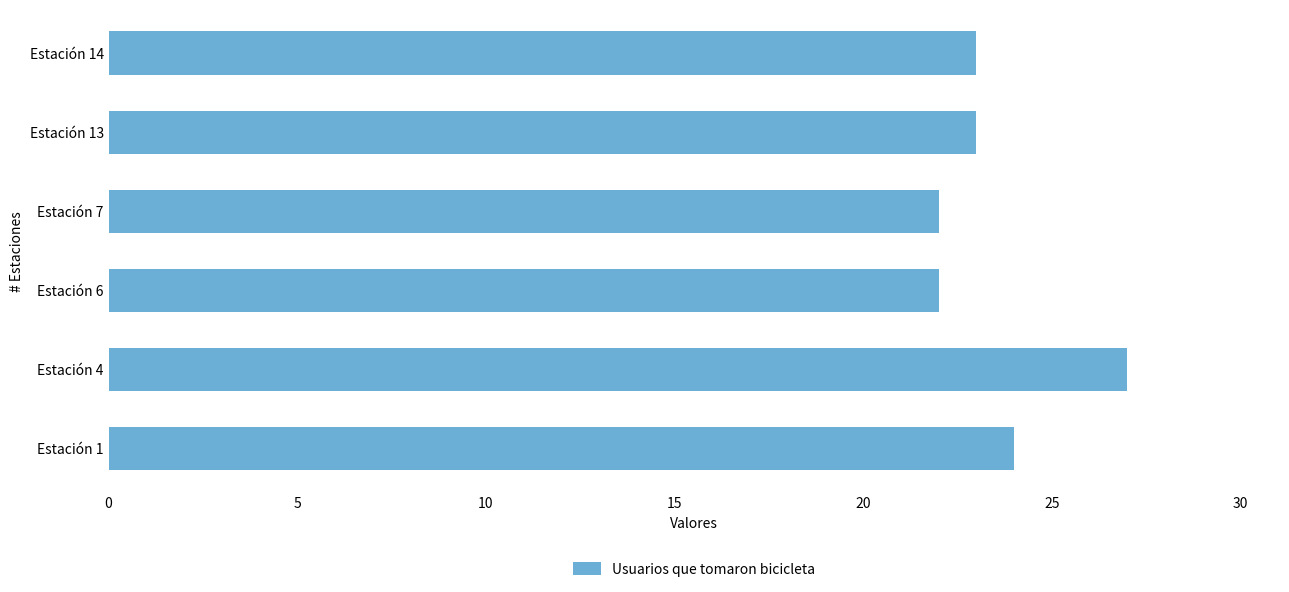

Is it true that the value at Estación 4 is 10?

False